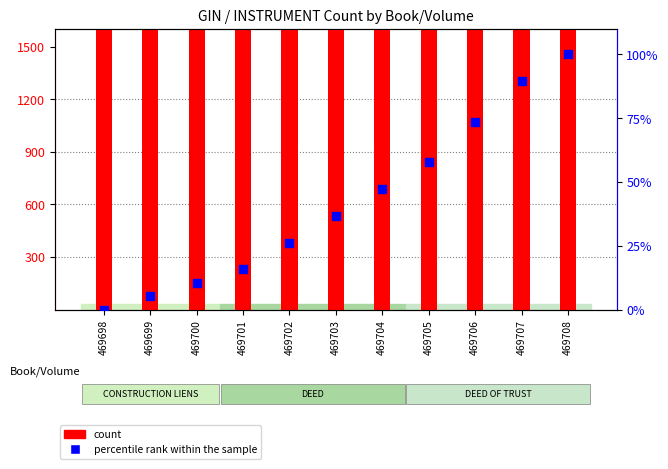

Which series has the largest total across all categories?

count